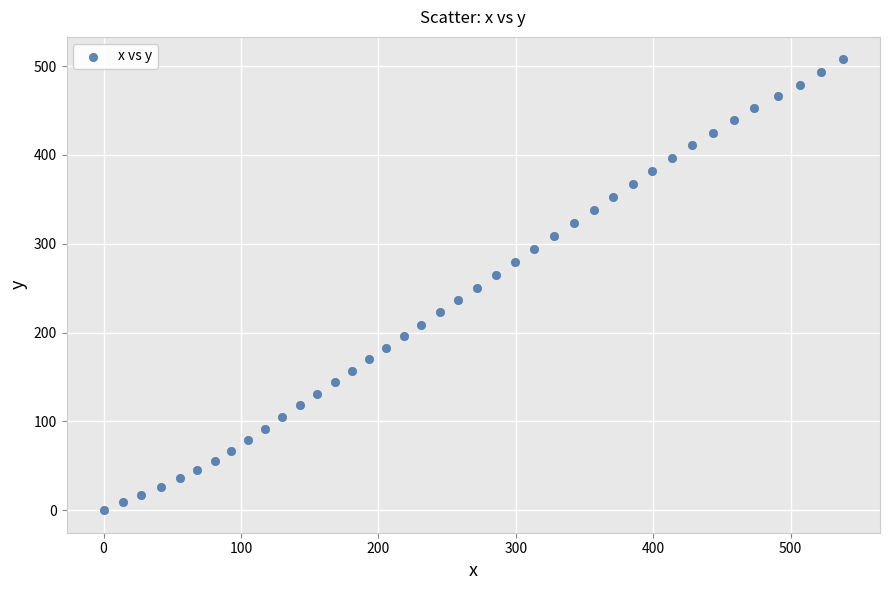

What is the range of Y values (max minus min)?

507.6